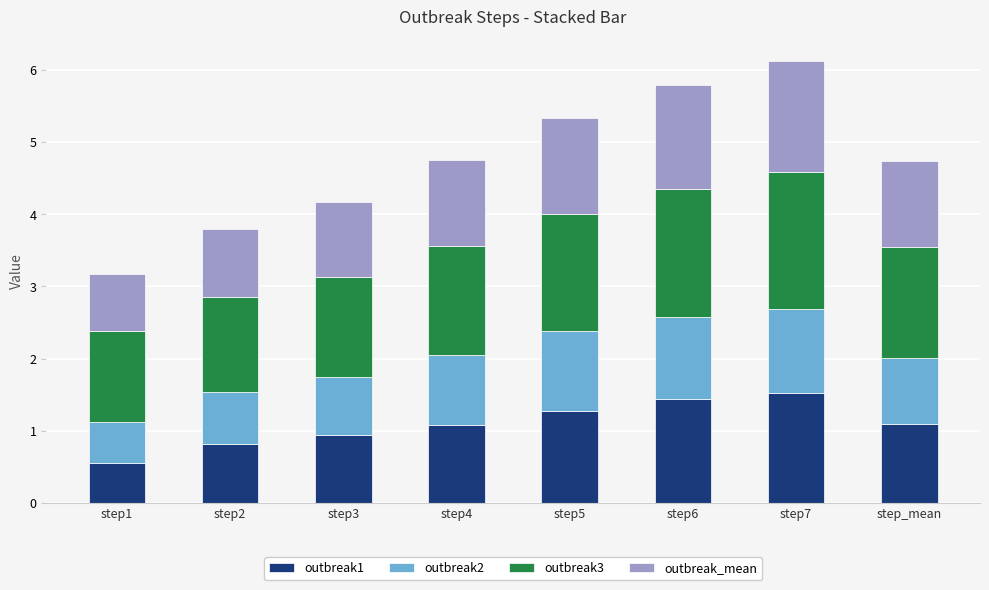

What are all the series names shown in the legend?

outbreak1, outbreak2, outbreak3, outbreak_mean